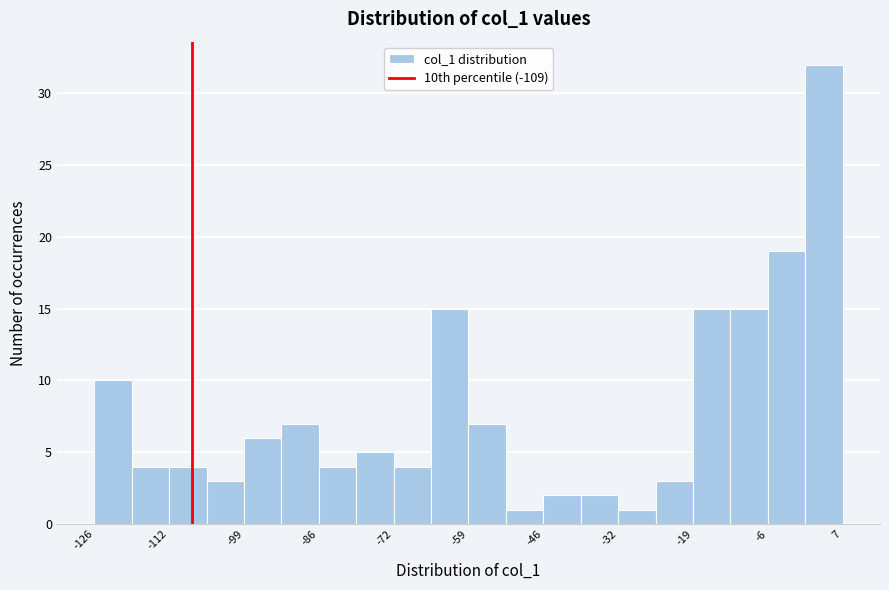

Around what value on the x-axis is the tallest bar? Give the approximate position of its centre, as read against the axis.

4